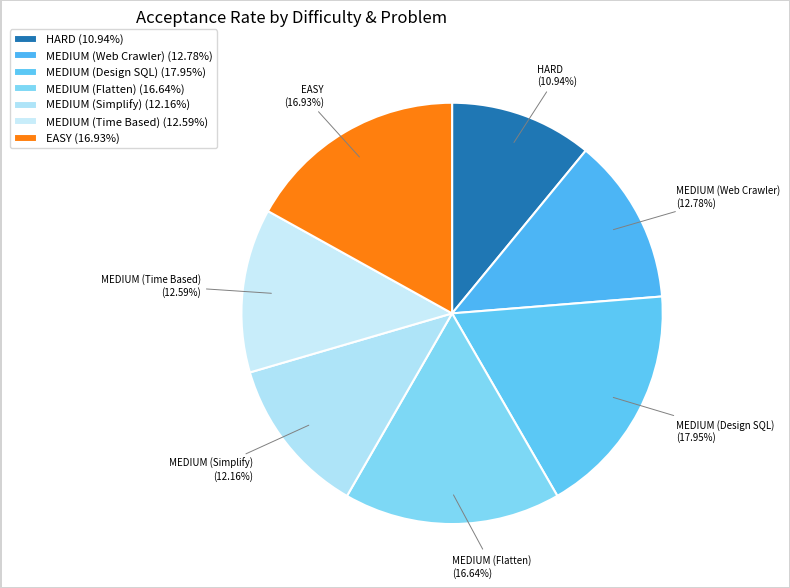

Is it true that MEDIUM (Flatten) is 8% of the pie?

False